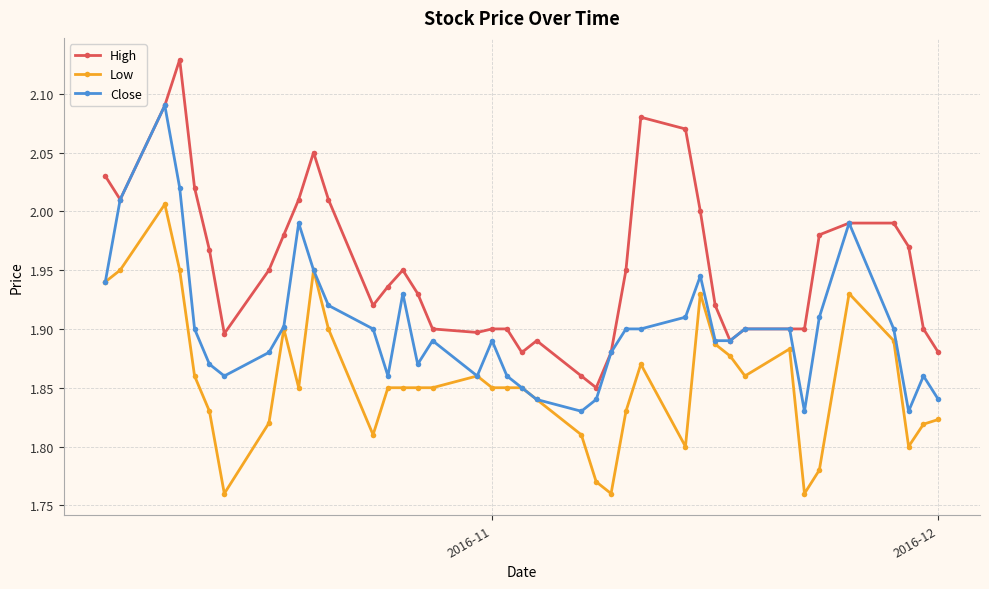

How many distinct data groups are displayed?

3